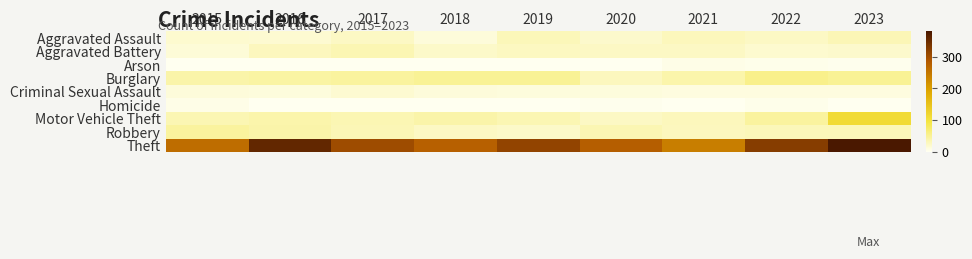

What is the greatest value displayed?

380